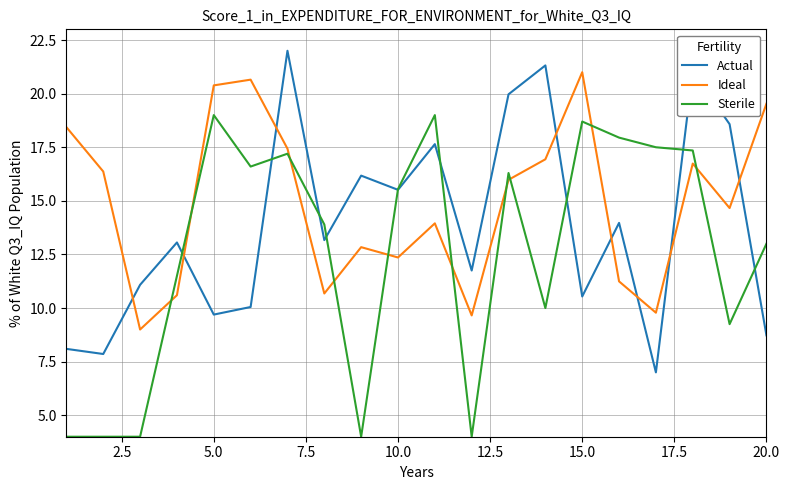

How many times do Sterile and Ideal cross each other?

10